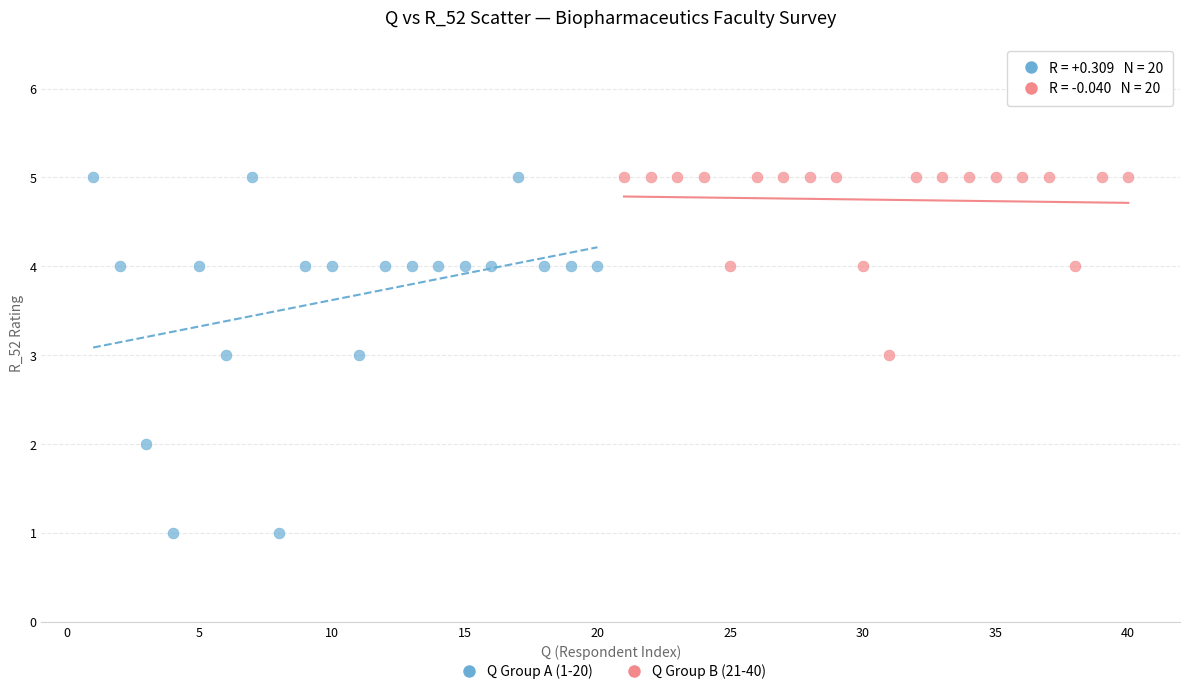

Which series has the largest Y range (max minus min)?

Q Group A (1-20)